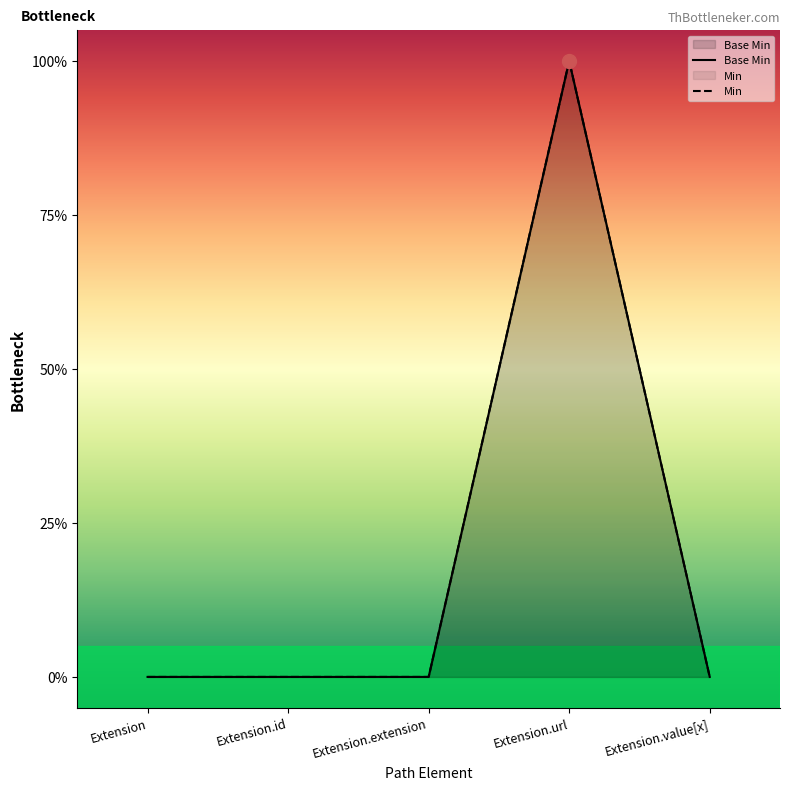

List the labels in order of value, largest first.

Extension.url, Extension, Extension.id, Extension.extension, Extension.value[x]